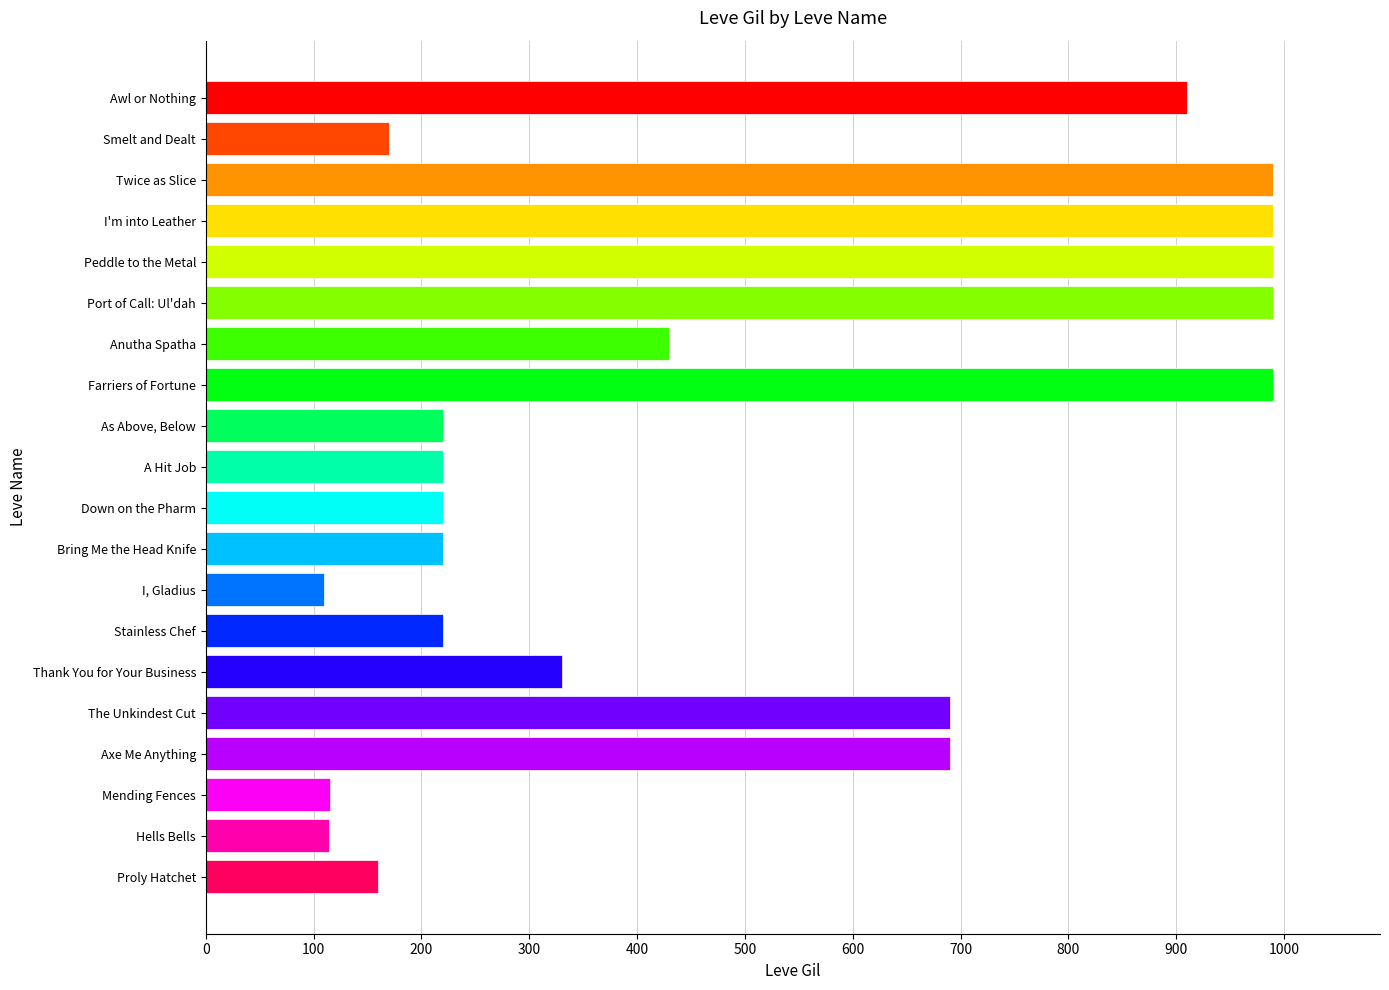

What is the smallest value displayed?

110